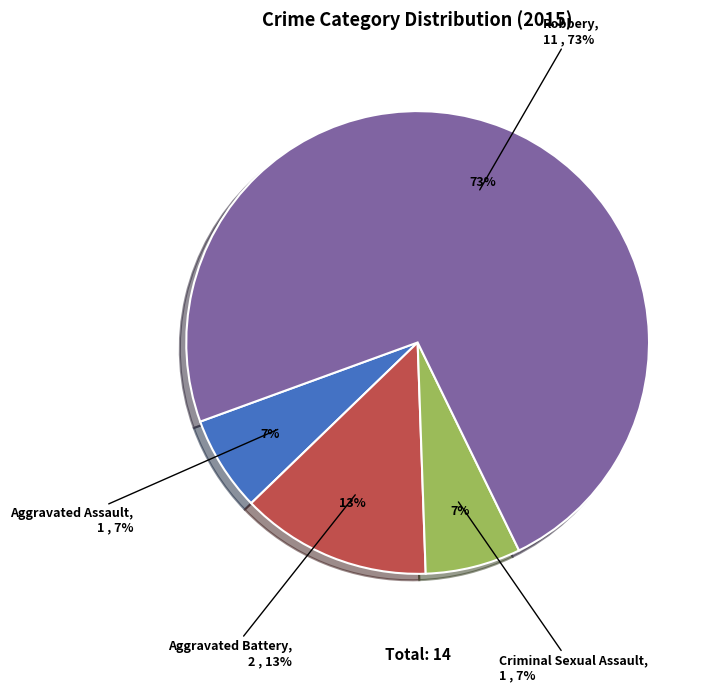

Approximately how many times larger is the value at Robbery compared to Aggravated Assault?

11.0